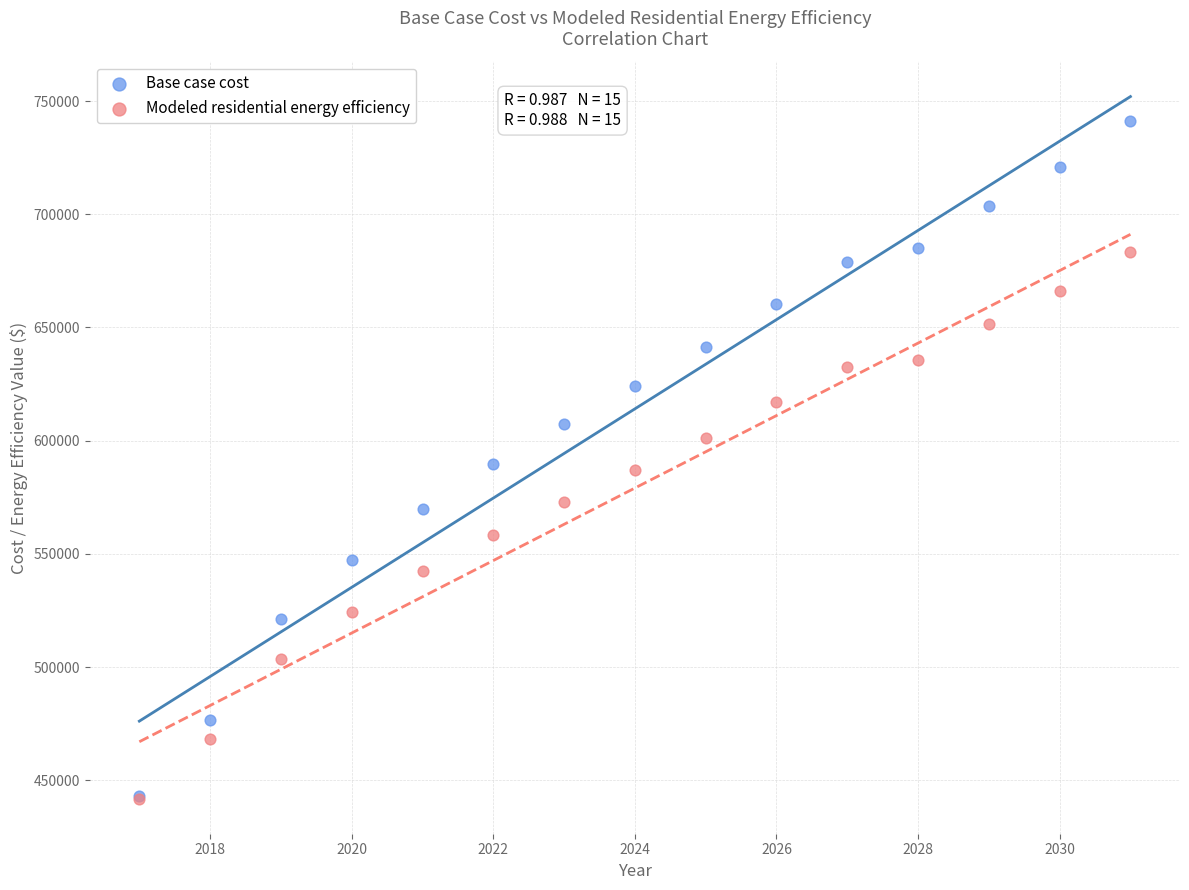

Which series reaches the maximum Y coordinate?

Base case cost